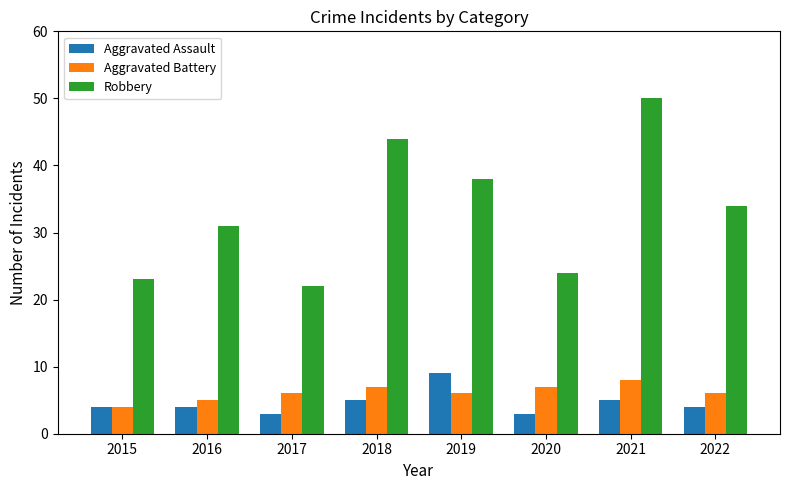

How many bars are there in total?

24